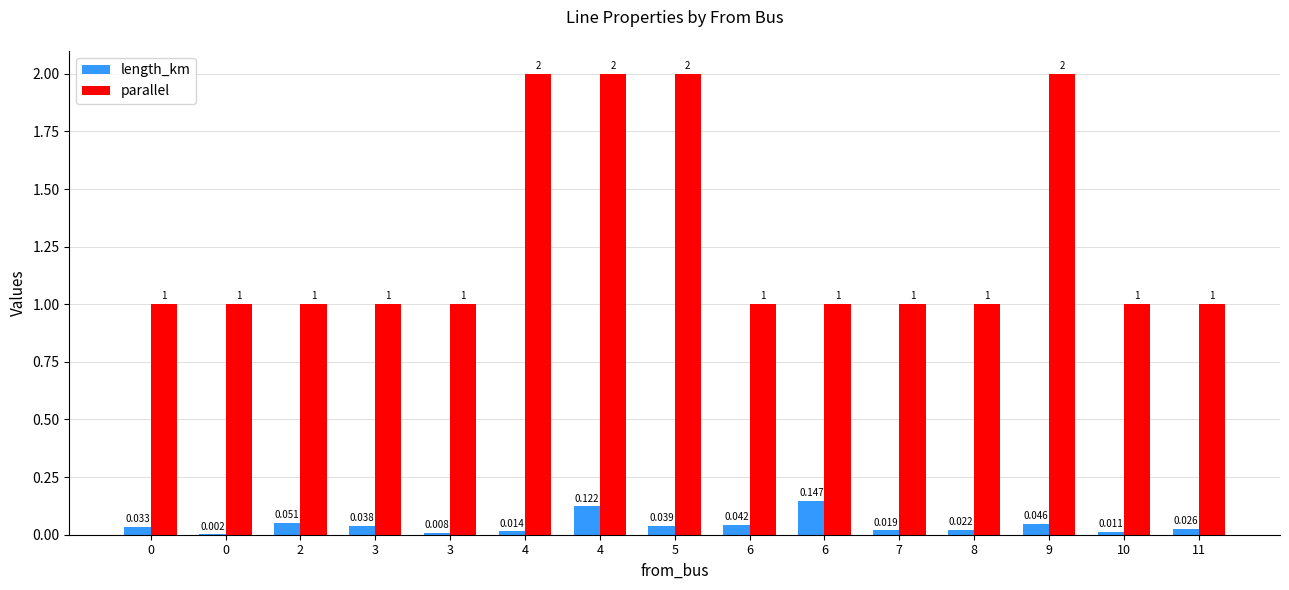

What is the spread (max minus min) of values at 0?

1.0